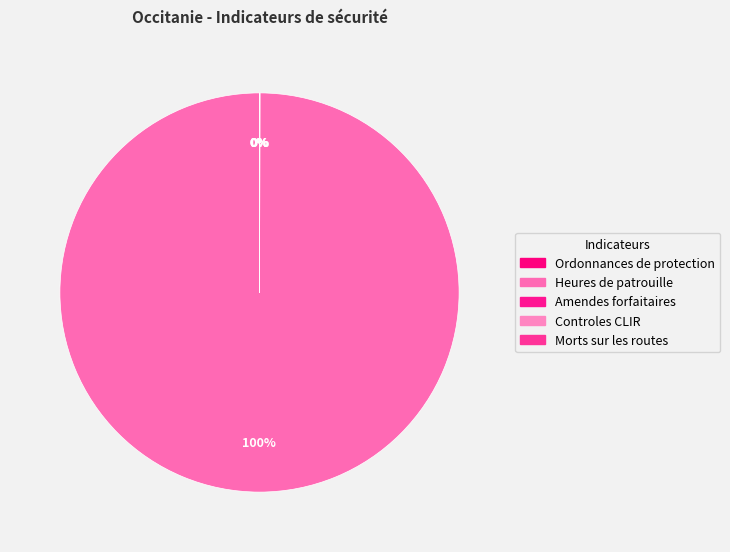

Rank the categories by value from lowest to highest.

Controles CLIR, Ordonnances de protection, Morts sur les routes, Amendes forfaitaires, Heures de patrouille